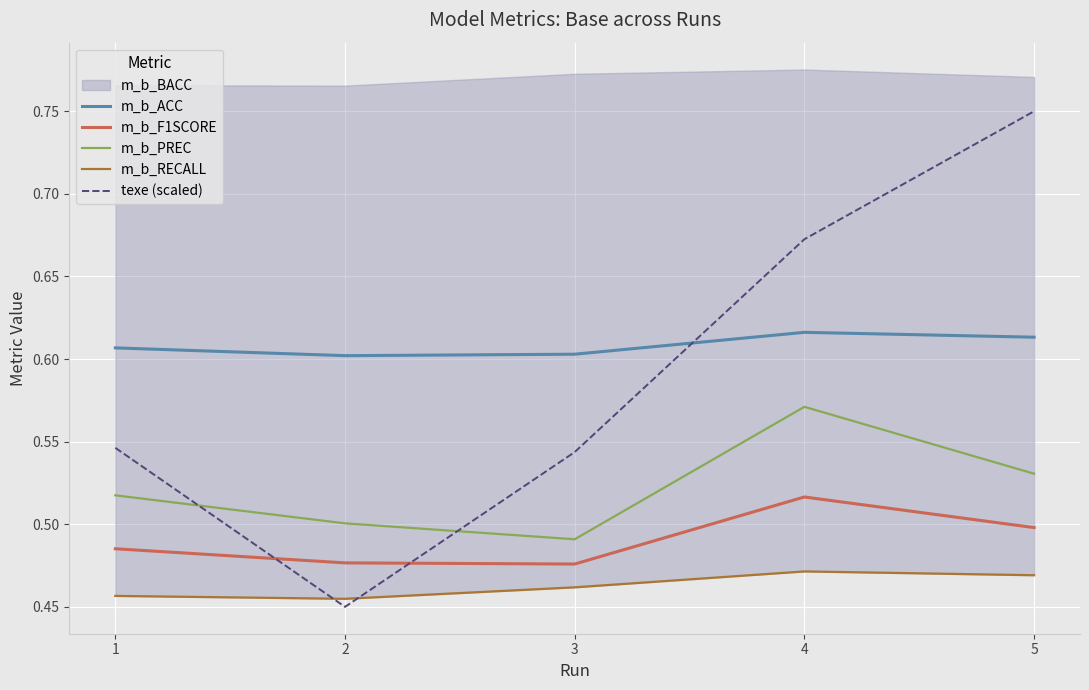

What is the total value across all series at 2?

2.5